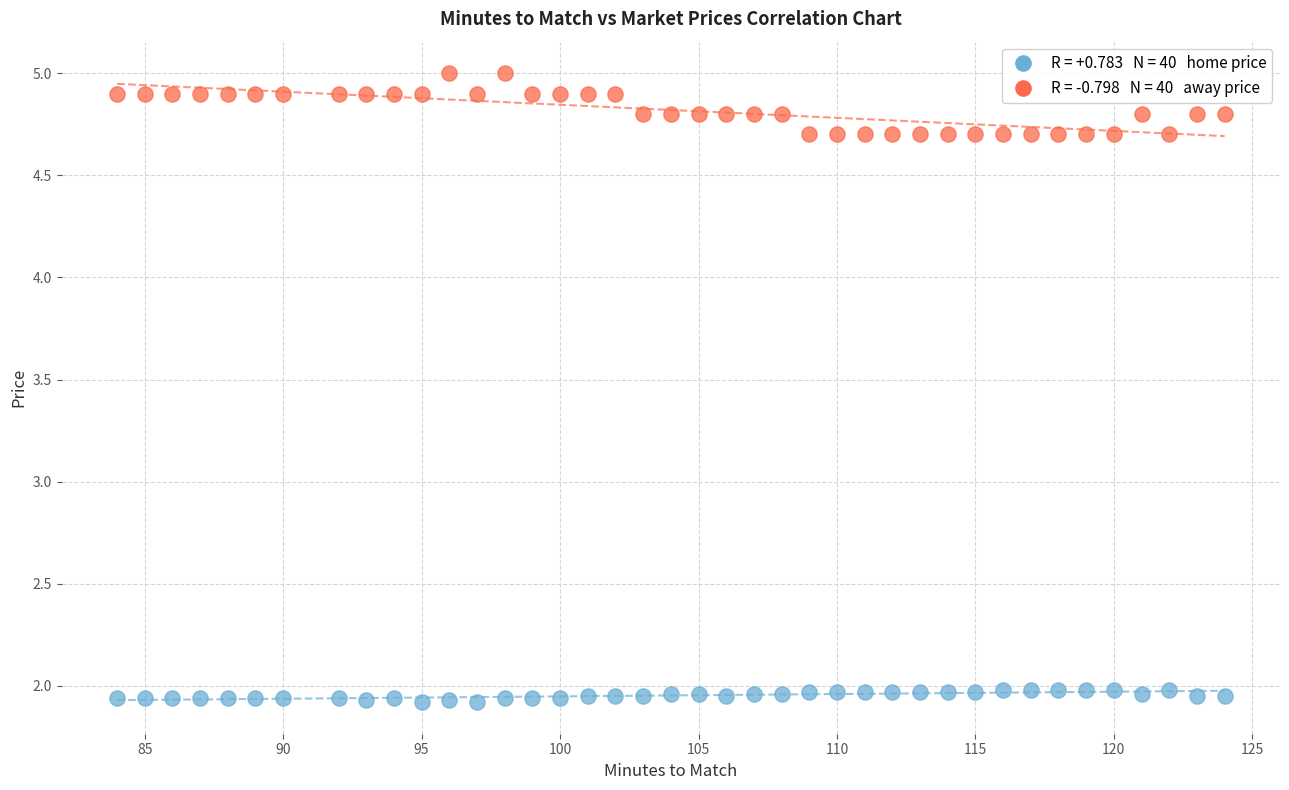

Across all data points, what is the range of Y values (max minus min)?

3.1